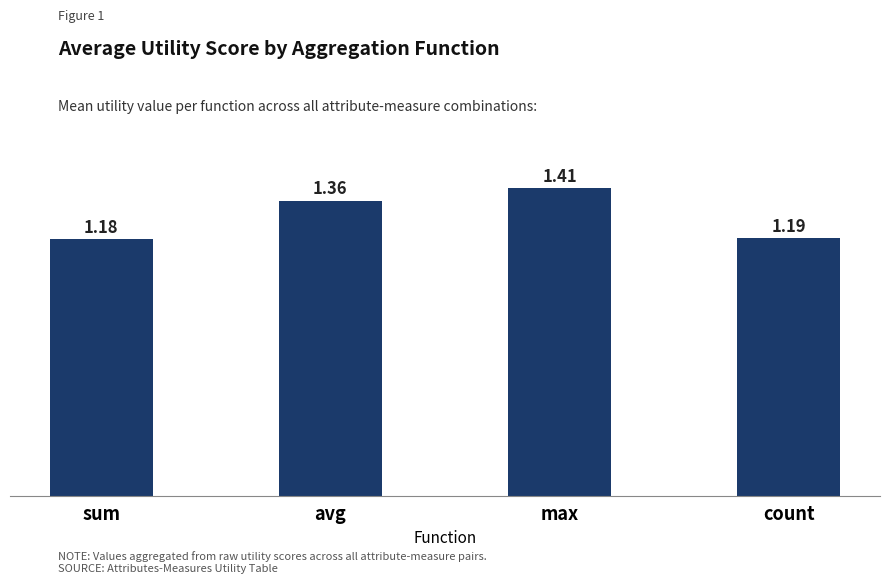

Which label corresponds to the largest value in the chart?

max